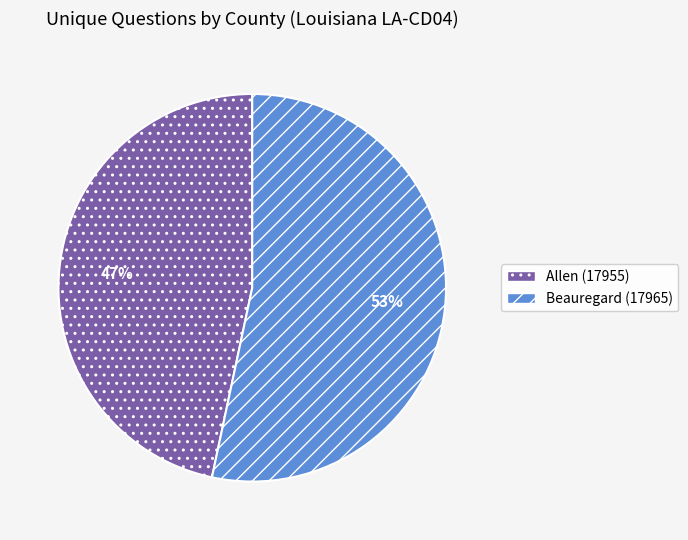

Combined, do Allen (17955) and Beauregard (17965) account for over 50%?

Yes